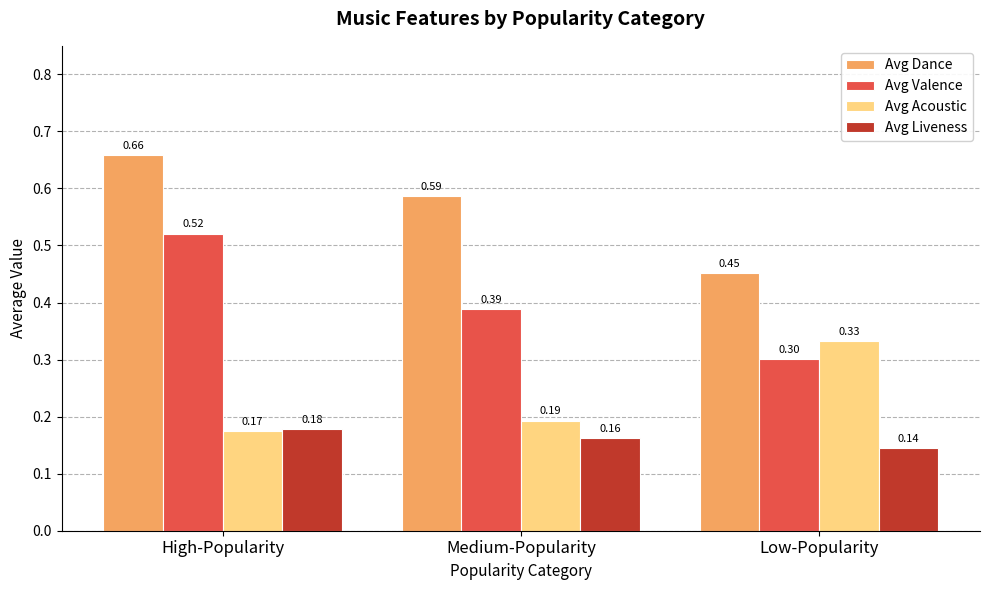

At which category does the chart reach its peak across all series?

High-Popularity